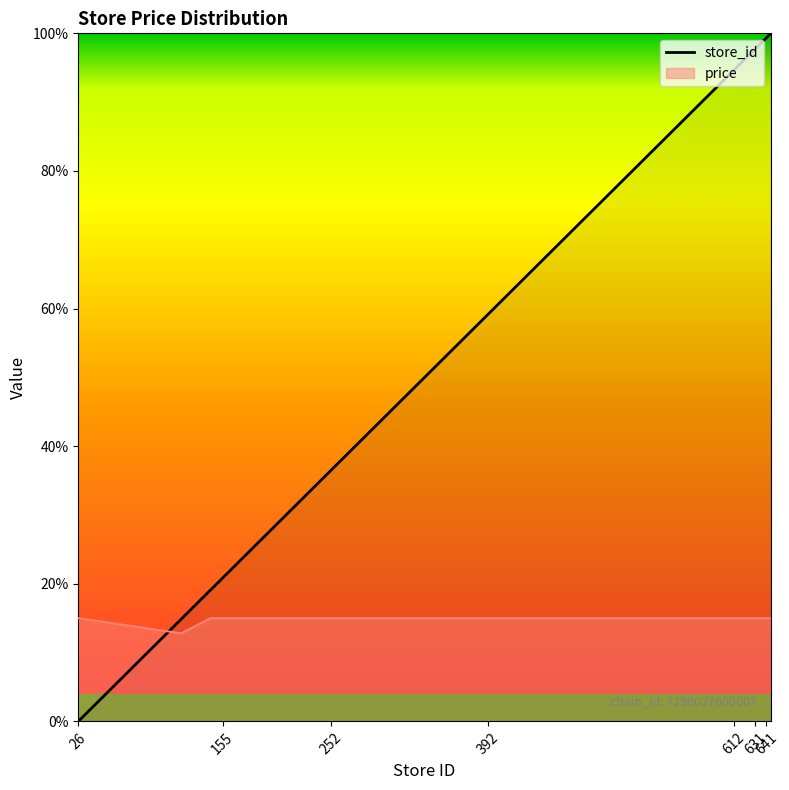

How many distinct data groups are displayed?

2